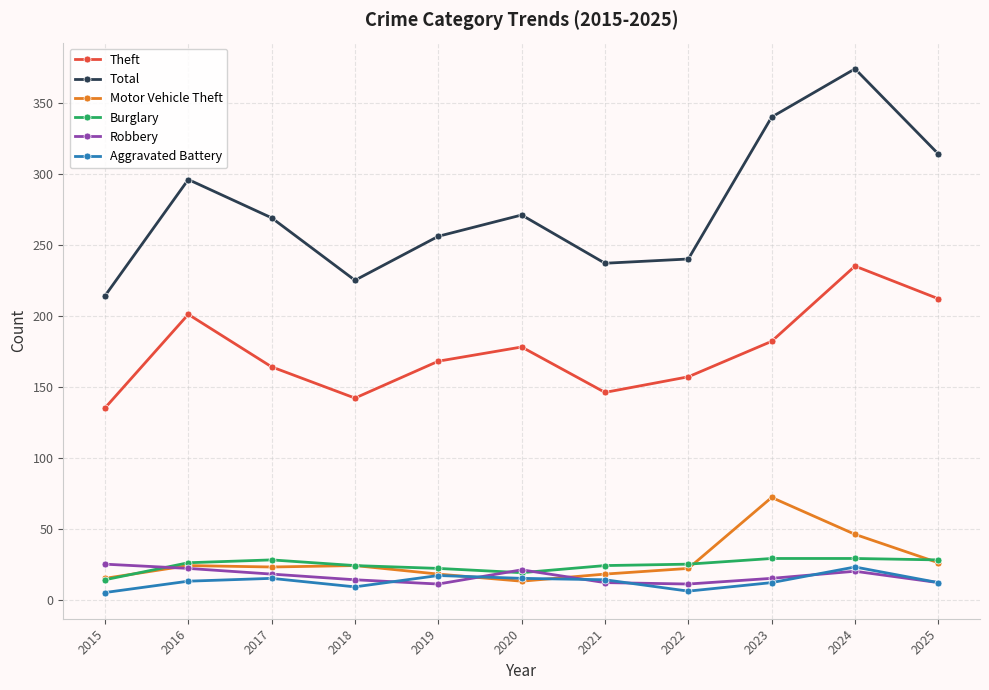

True or false: Total and Motor Vehicle Theft cross at least once.

False